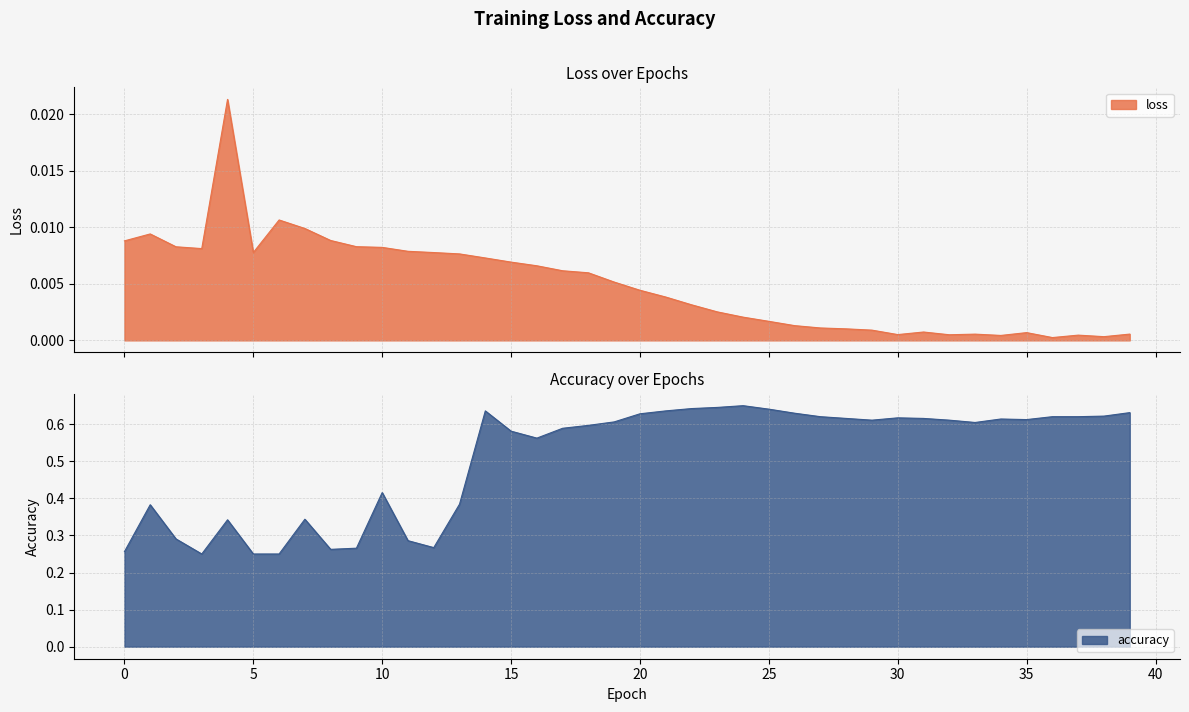

Is the value of accuracy at 3 greater than the value of loss at 14?

Yes